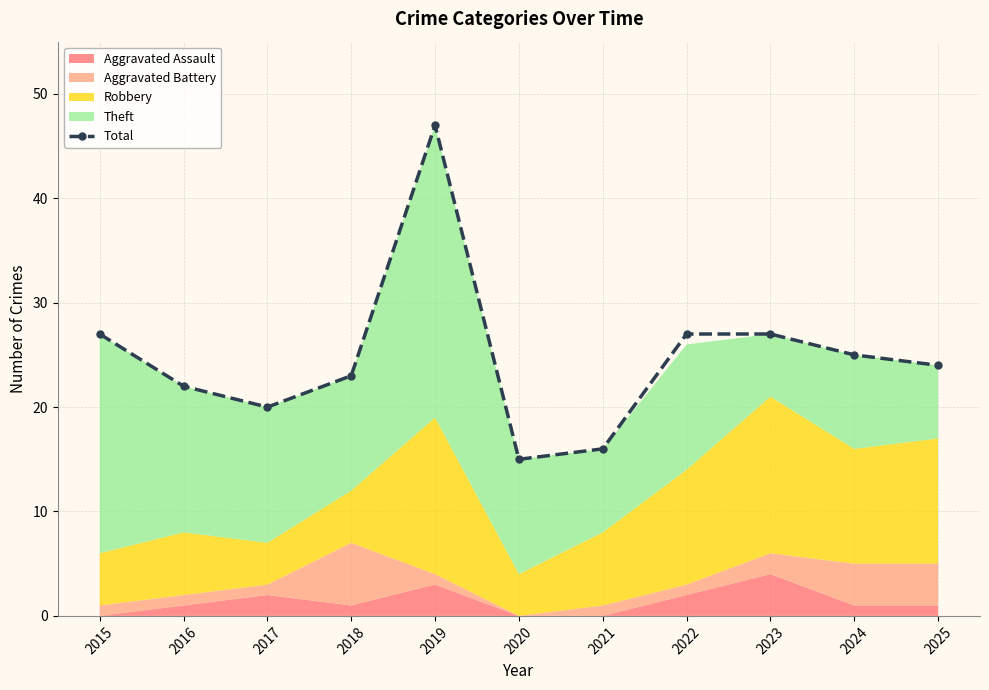

Does the chart have visible grid lines?

Yes